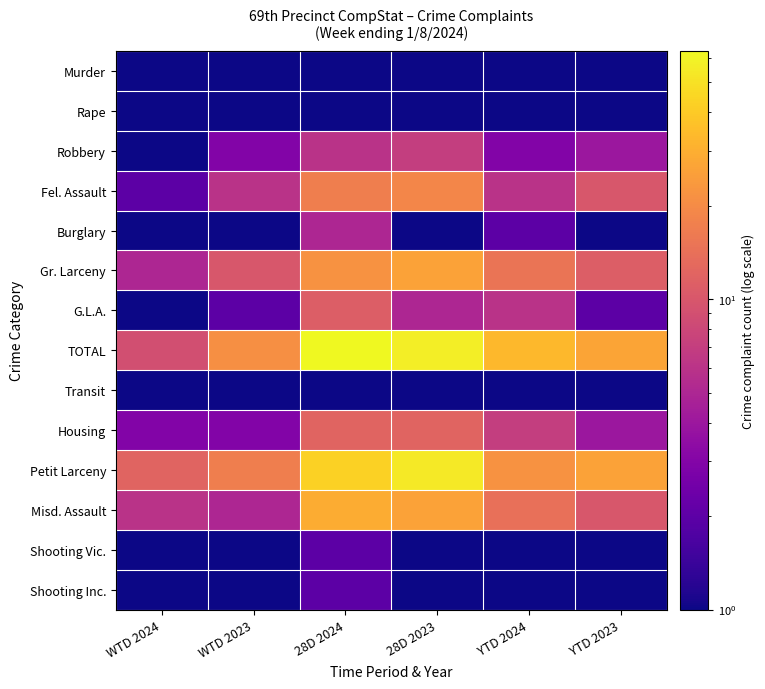

Between YTD 2024 and YTD 2023, which is larger?

YTD 2024